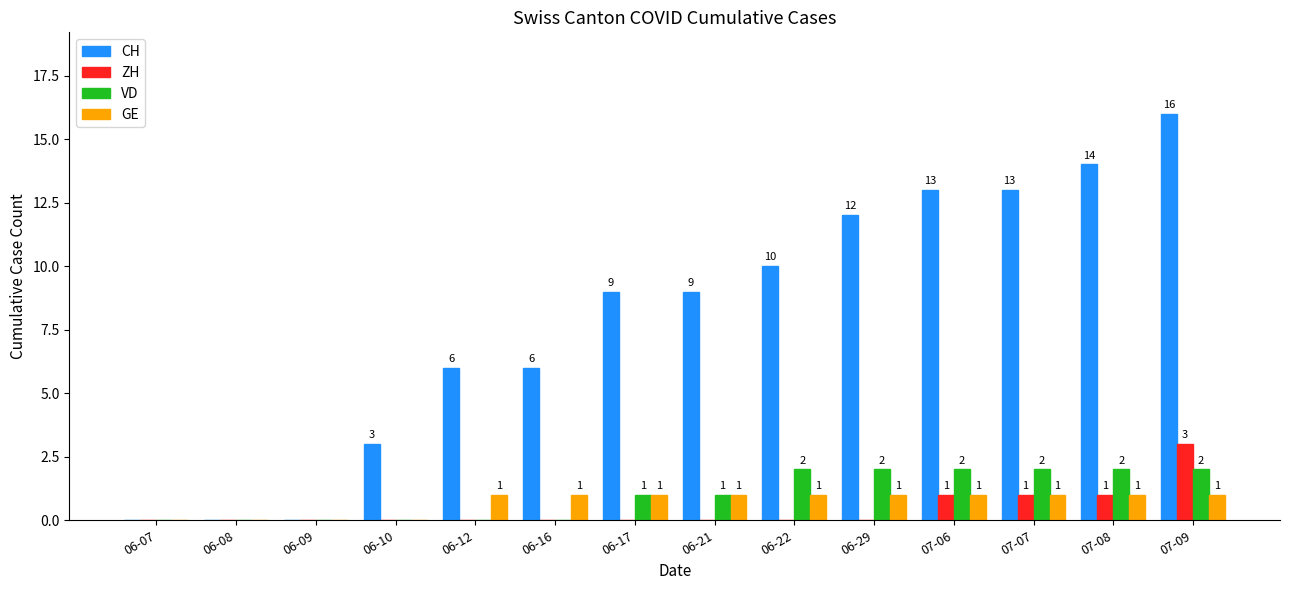

What is the difference between the CH values at 06-07 and 06-12?

6